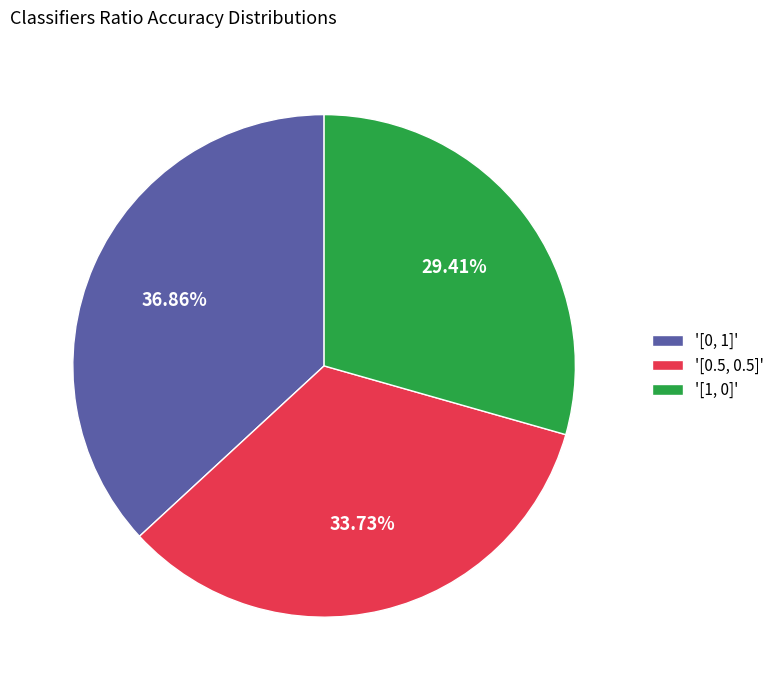

Rank the categories by value from lowest to highest.

'[1, 0]', '[0.5, 0.5]', '[0, 1]'